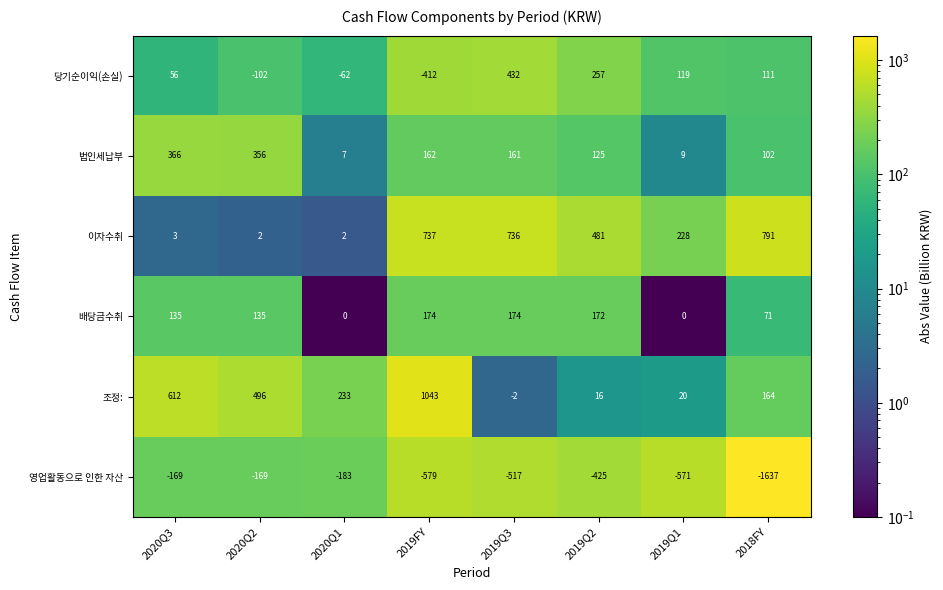

At which category is the sum across all series the highest?

2019FY